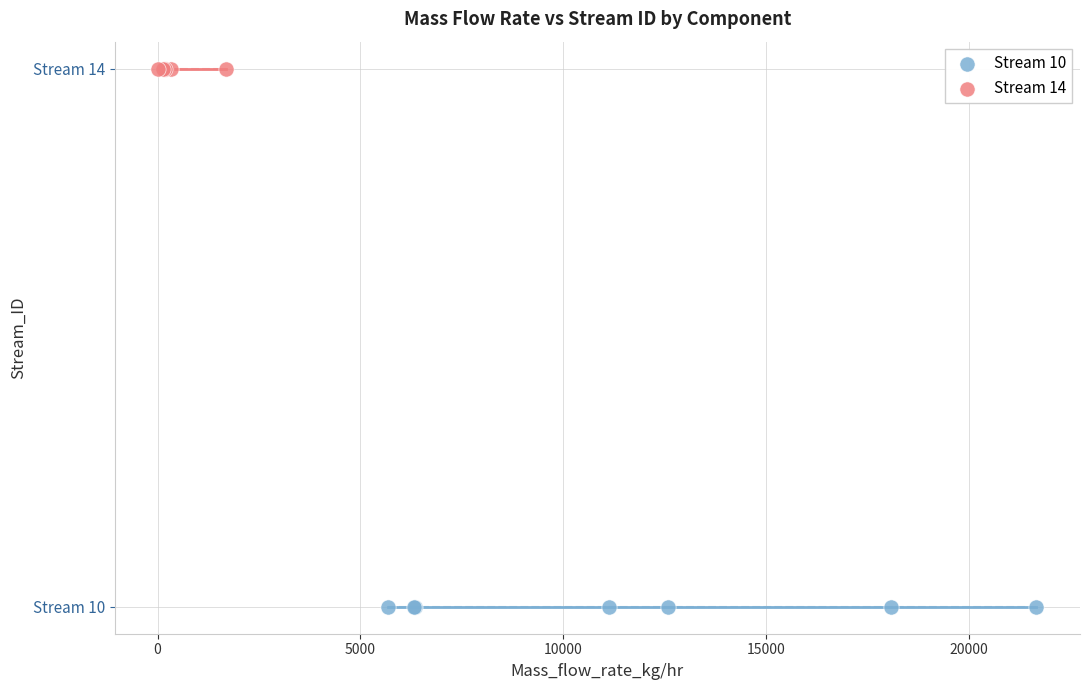

Which series contains the lowest Y value?

Stream 10